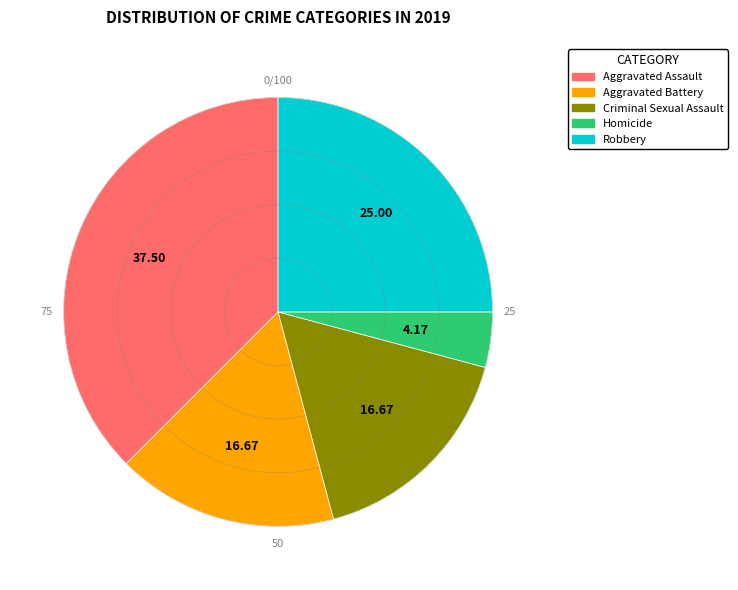

How many slices are in this pie chart?

5